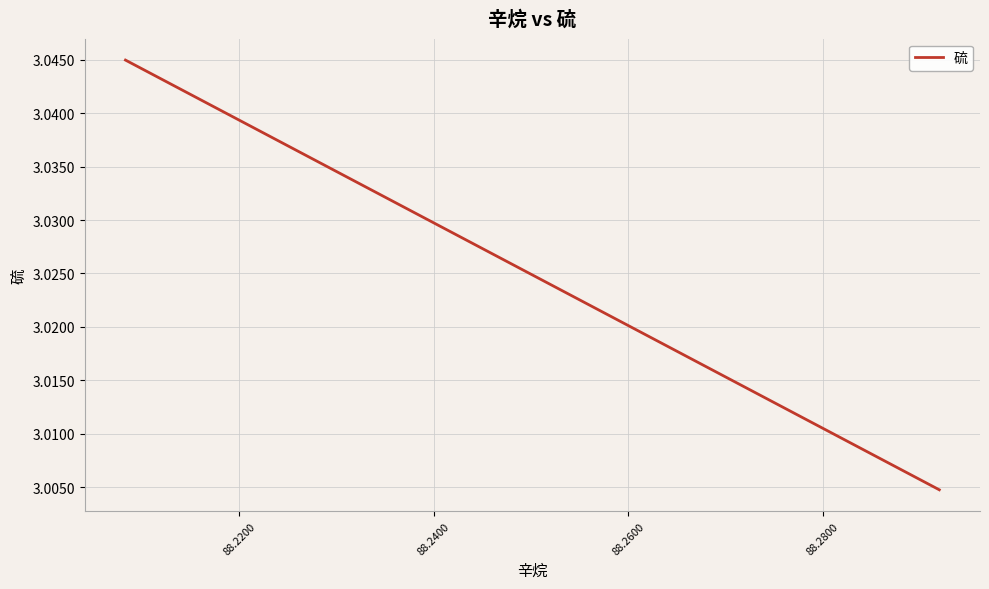

Reading left to right, what are all the values shown in this chart?

3.0	3.0	3.0	3.0	3.0	3.0	3.0	3.0	3.0	3.0	3.0	3.0	3.0	3.0	3.0	3.0	3.0	3.0	3.0	3.0	3.0	3.0	3.0	3.0	3.0	3.0	3.0